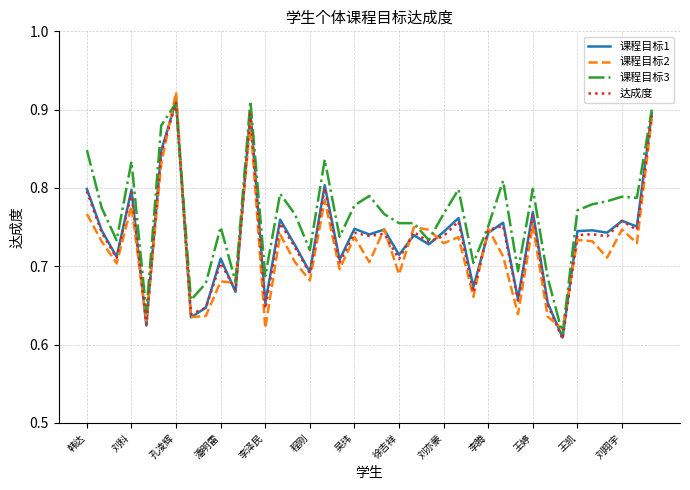

Which series has the largest total across all categories?

课程目标3